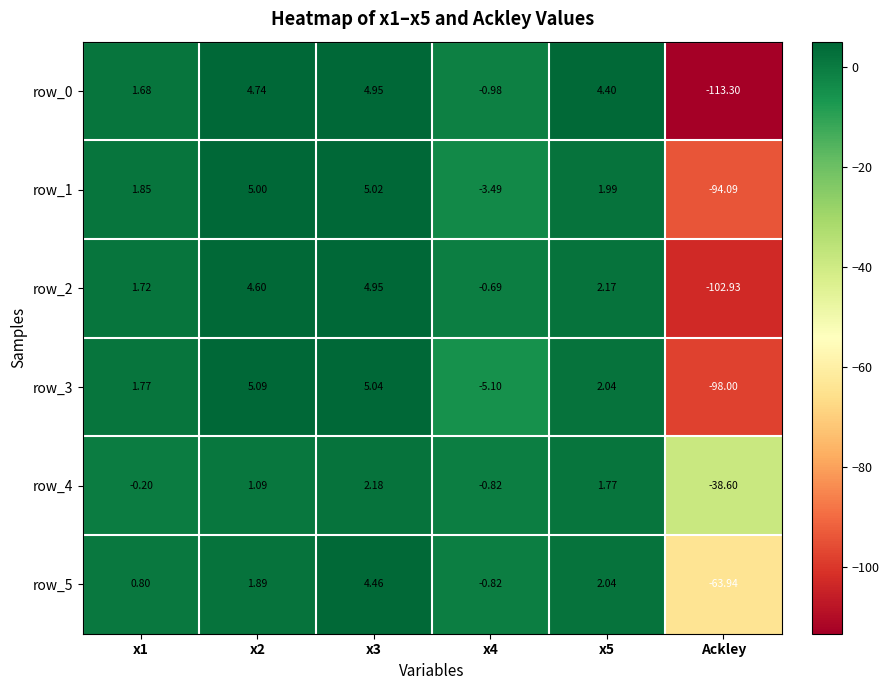

Which category has the highest value across all series?

x2